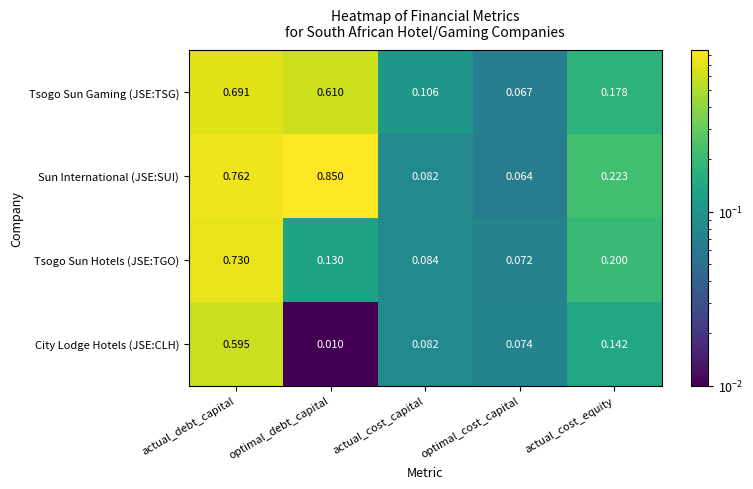

List the series in order of their overall mean, lowest first.

City Lodge Hotels (JSE:CLH), Tsogo Sun Hotels (JSE:TGO), Tsogo Sun Gaming (JSE:TSG), Sun International (JSE:SUI)